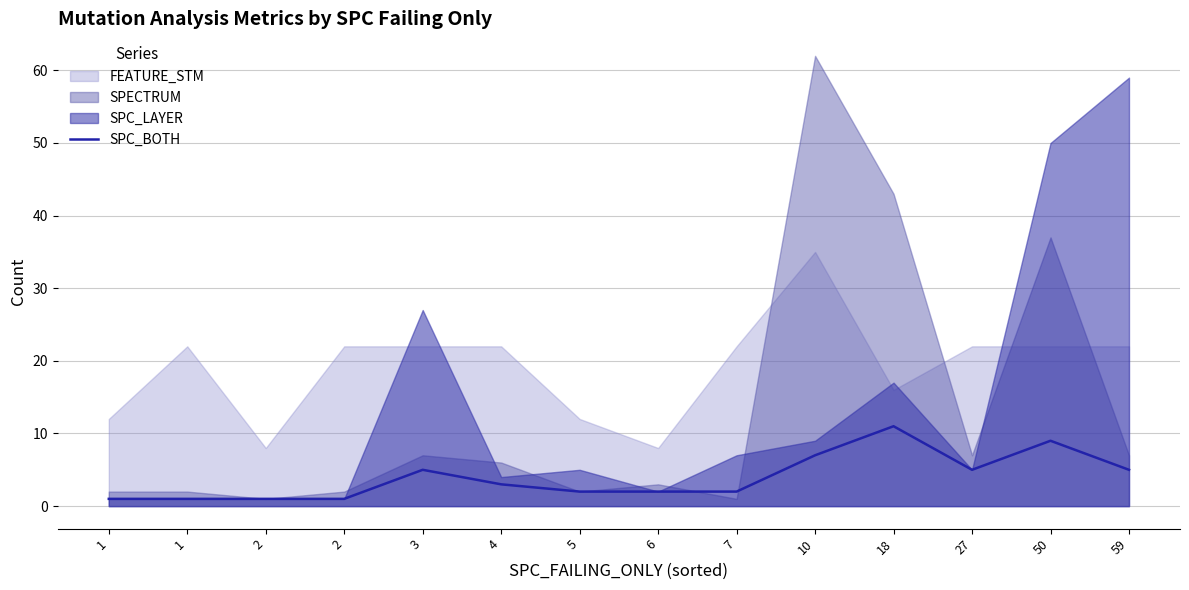

What is the difference between the maximum and minimum values?

10